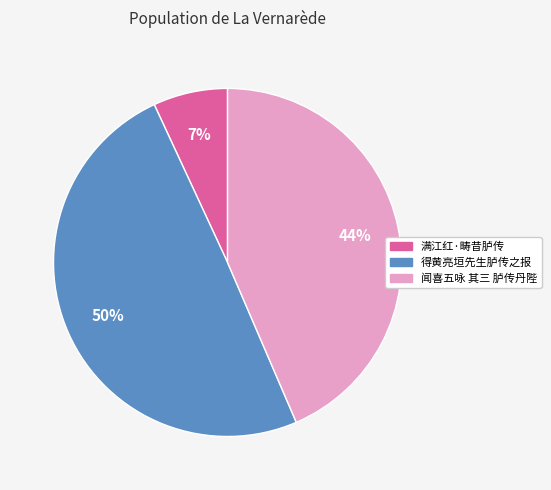

Do 满江红·畴昔胪传 and 得黄亮垣先生胪传之报 together represent more than half of the pie?

Yes